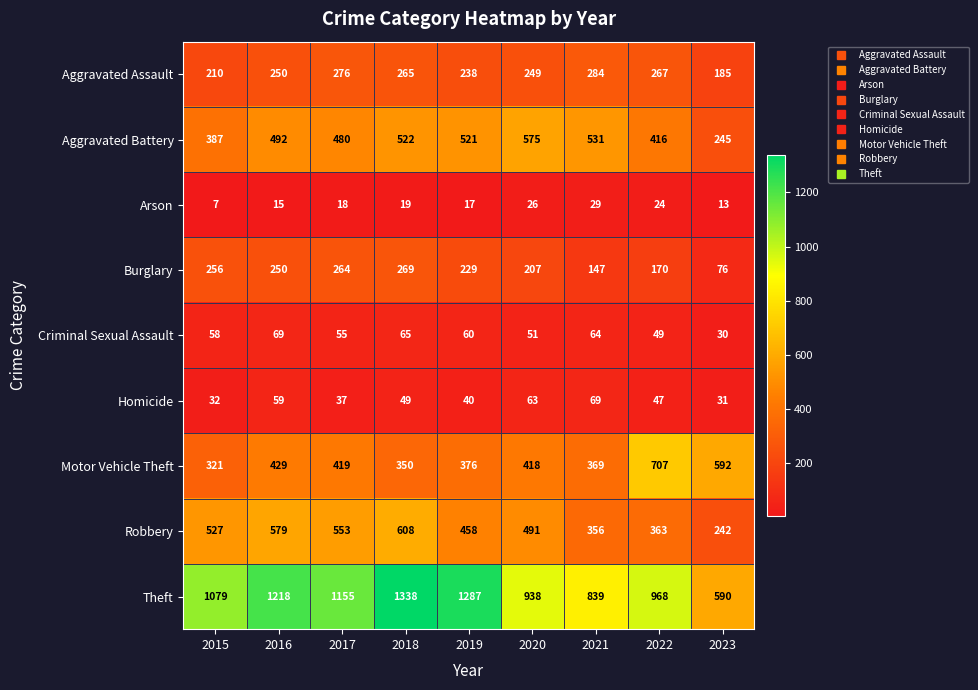

True or false: Burglary has a value of 269 at 2018.

True